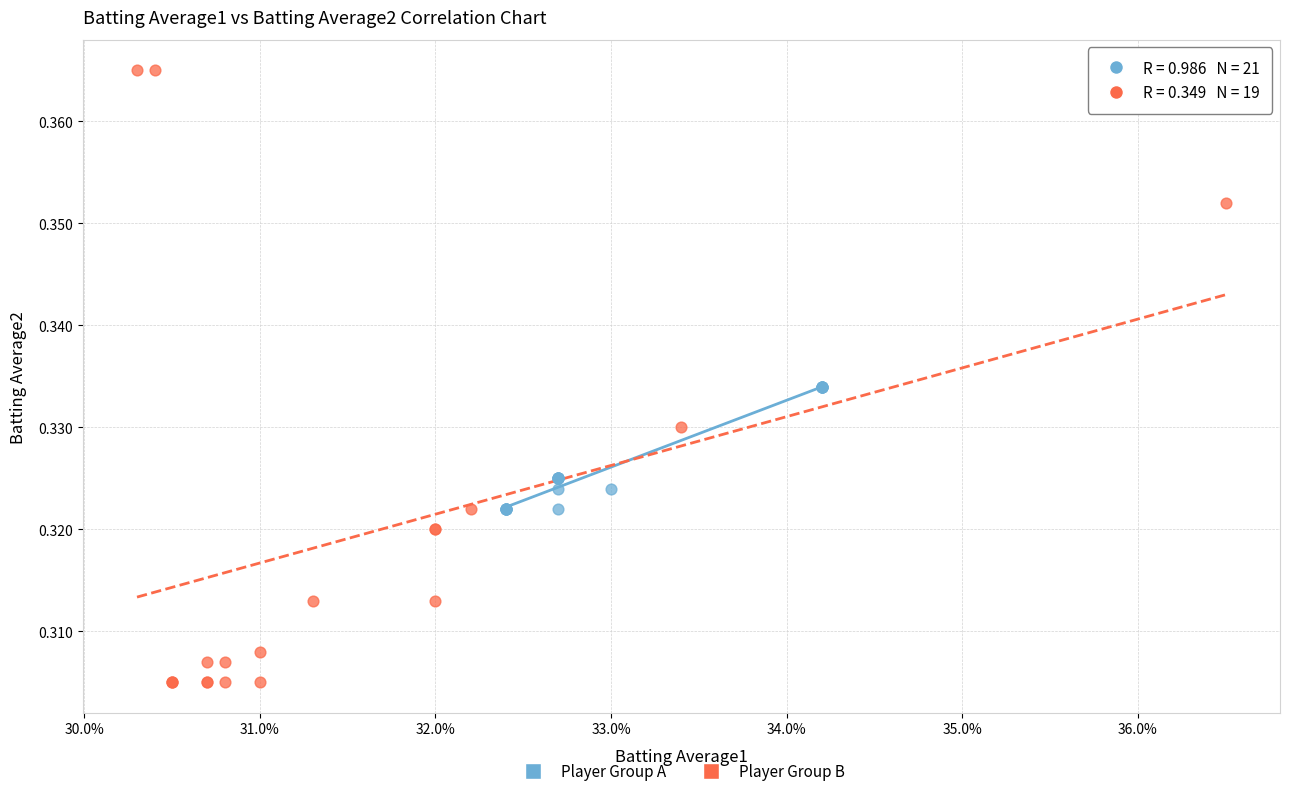

Which series has the widest spread of Y values?

Player Group B